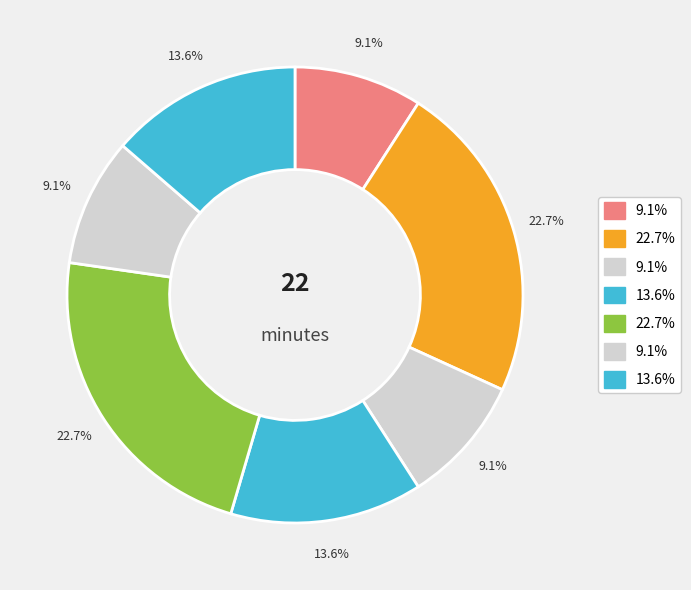

How many slices are in this pie chart?

7